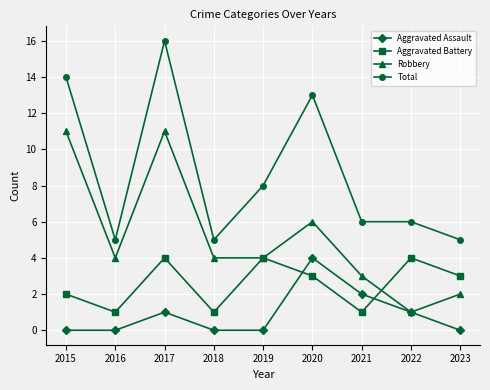

At which category is the sum across all series the highest?

2017